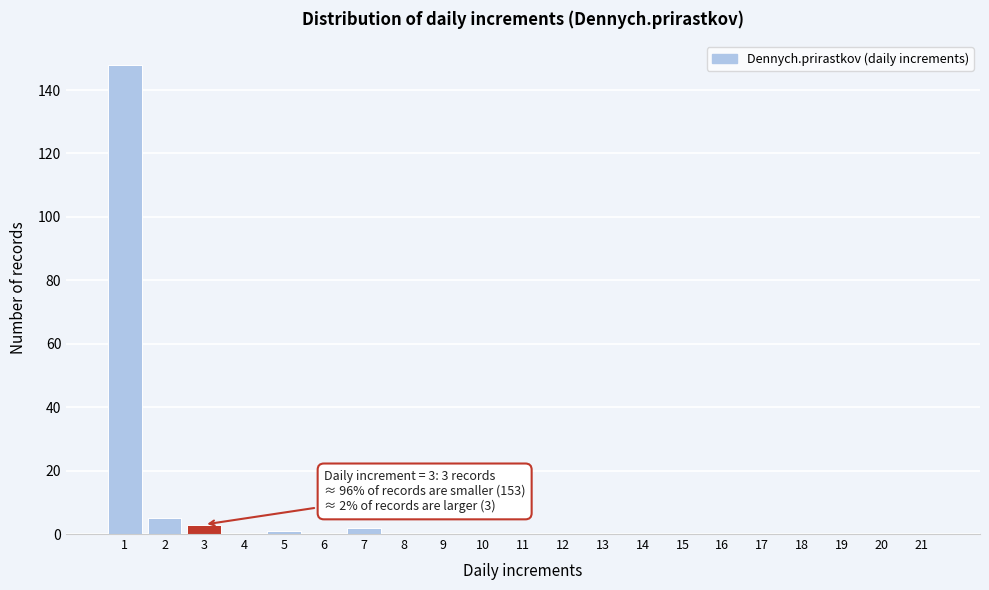

Reading right to left, extract all data points from this chart.

21=0	20=0	19=0	18=0	17=0	16=0	15=0	14=0	13=0	12=0	11=0	10=0	9=0	8=0	7=2	6=0	5=1	4=0	3=3	2=5	1=148